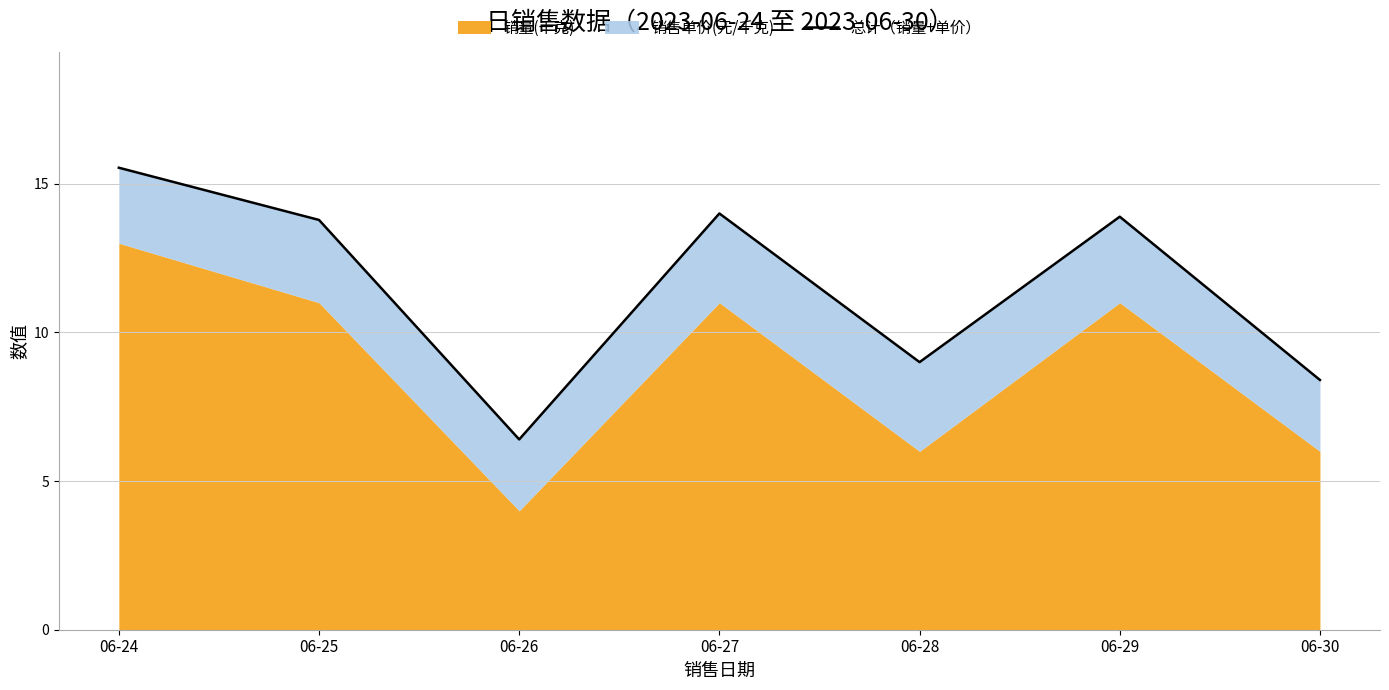

Is it true that the value at 06-27 is 14.0?

True